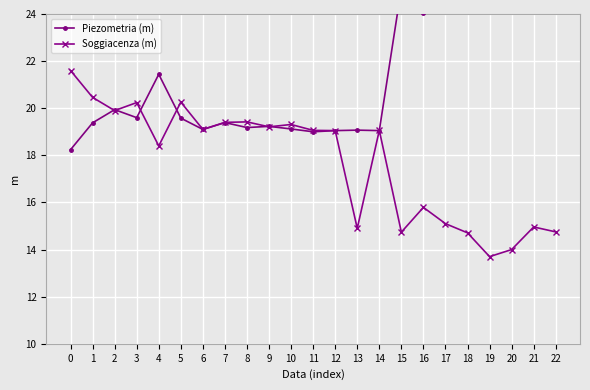

What is the approximate value of Piezometria (m) at 5?

19.6